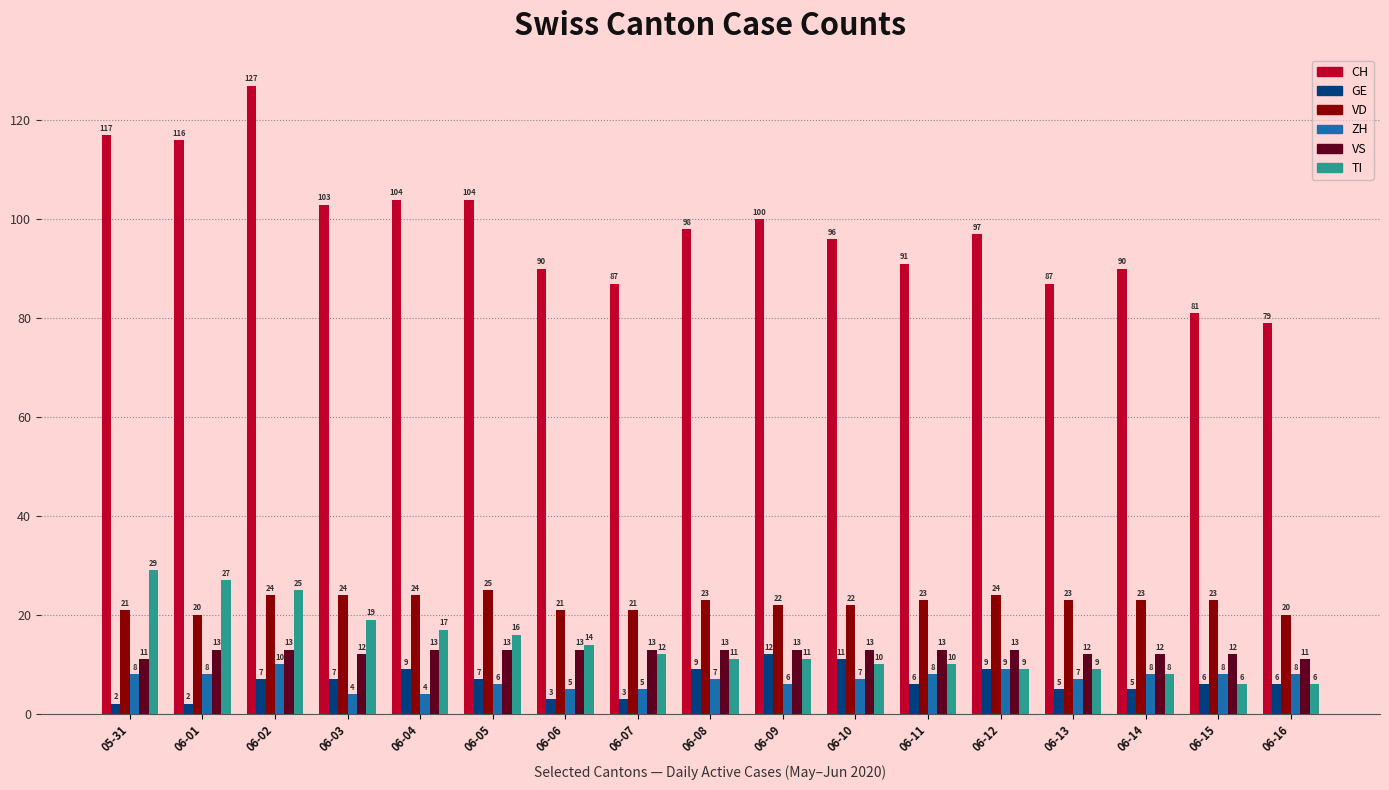

What is the difference between the maximum and second lowest values in the ZH series?

6